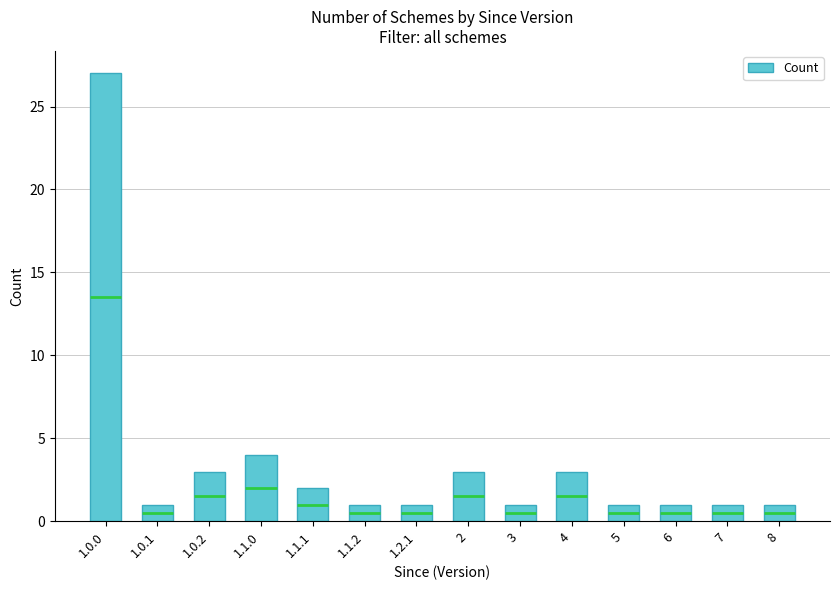

Does the chart contain stacked bars?

No